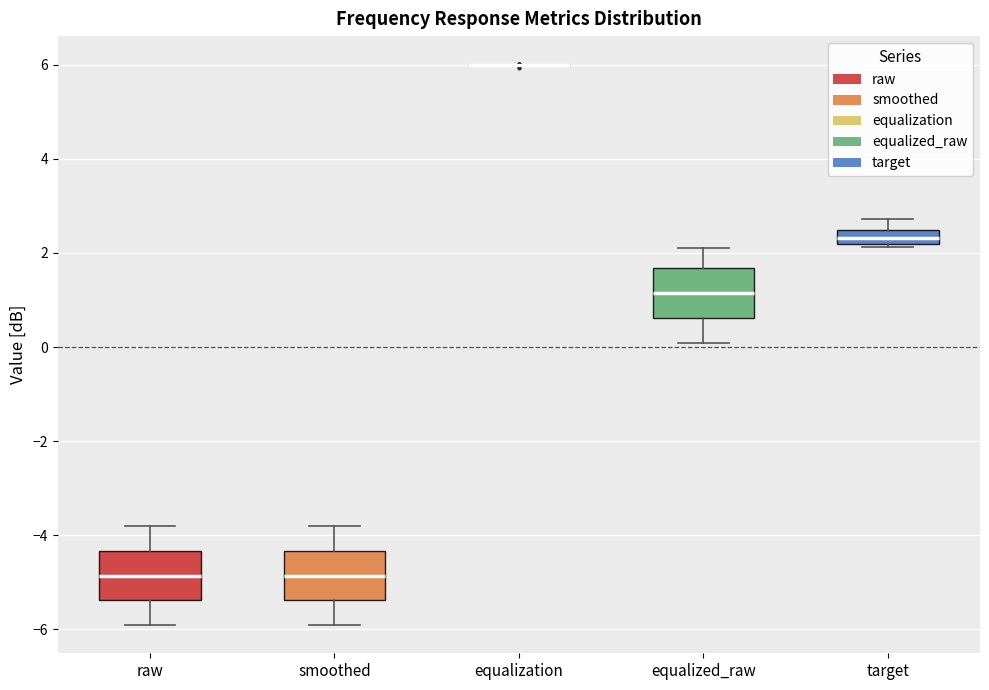

Reading left to right, transcribe this box plot: for each box, give where its median line is, the range the box spans, and where its two whiskers end, as read against the y-axis. The values are not printed on the chart, so give them approximately, as read against the axis.

raw: median -4.8, box -5.4 to -4.4, whiskers -6.0 to -3.8
smoothed: median -4.8, box -5.4 to -4.4, whiskers -6.0 to -3.8
equalization: box collapsed to a line at 6.0, whiskers 6.0 to 6.0
equalized_raw: median 1.2, box 0.6 to 1.6, whiskers 0.0 to 2.2
target: median 2.4 (inside the box), box 2.2 to 2.4, whiskers 2.2 (just below the box's lower edge) to 2.8